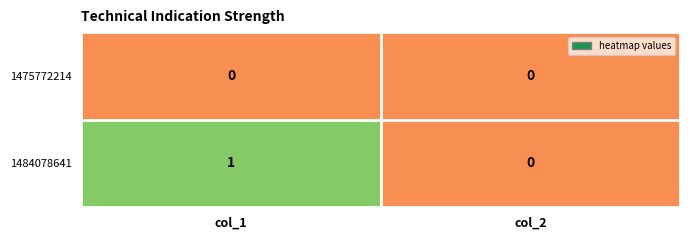

At which category is the sum across all series the highest?

col_1